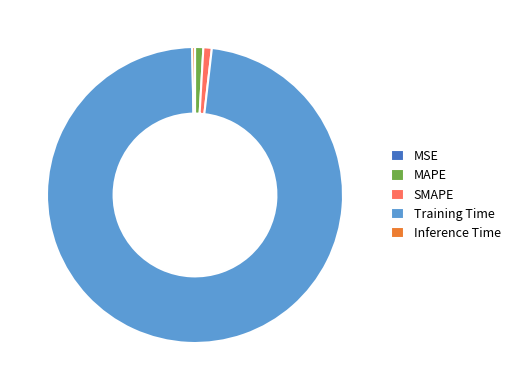

The SMAPE slice represents 1% of the pie. True or false?

True